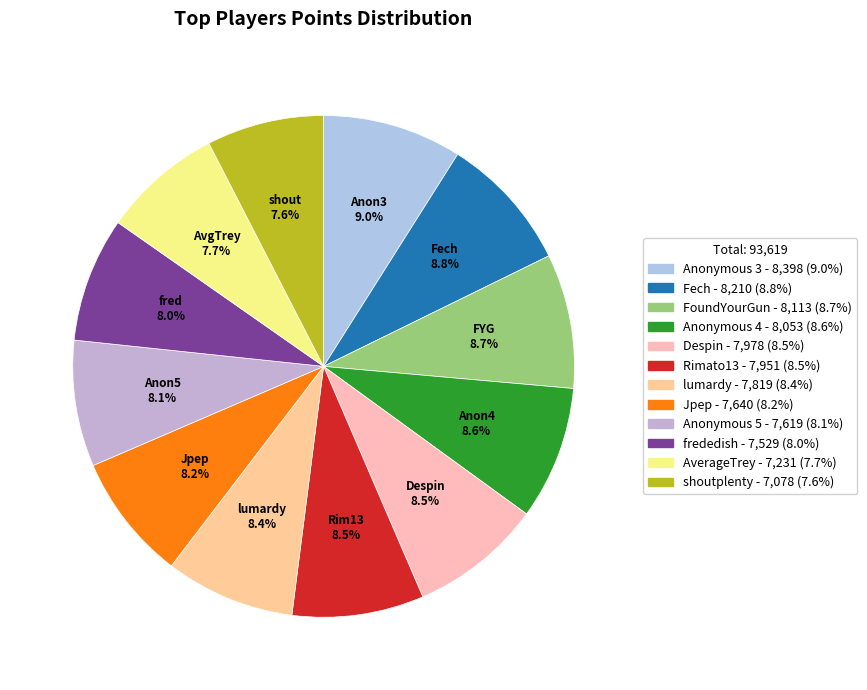

To the nearest percent, what is the average slice percentage?

8%